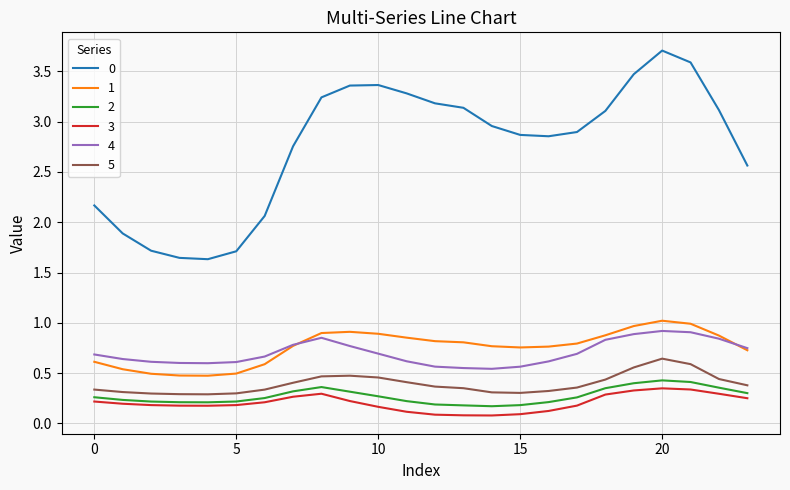

What is the maximum value shown in the chart?

3.7